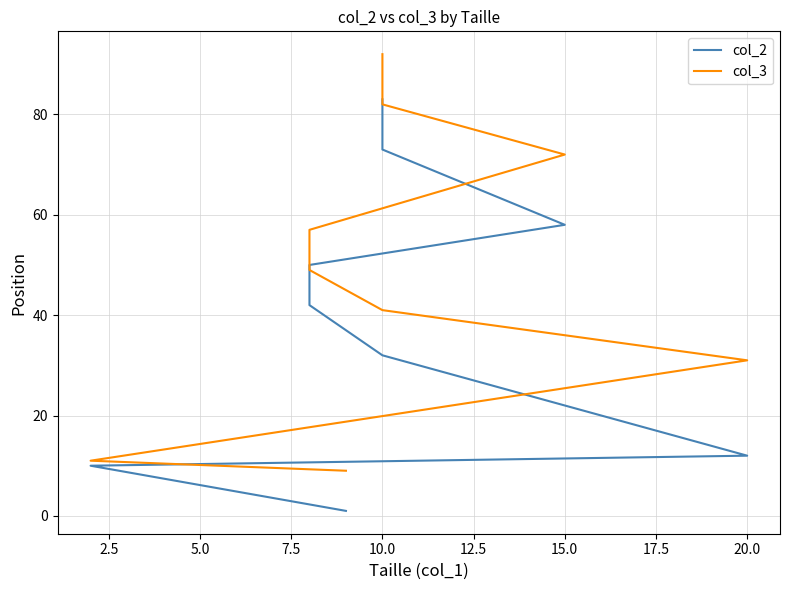

Is the value of col_2 at 2.5 greater than the value of col_3 at 15.0?

No